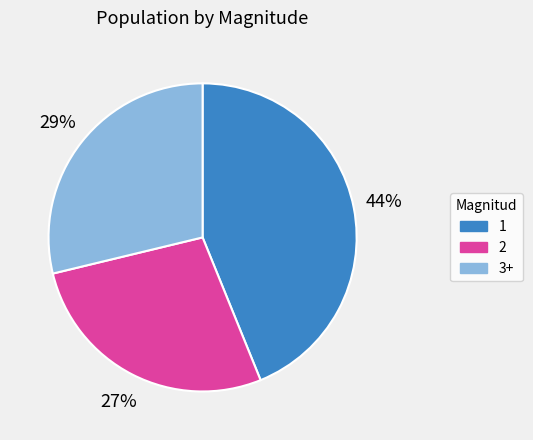

Does any single category account for the majority?

No